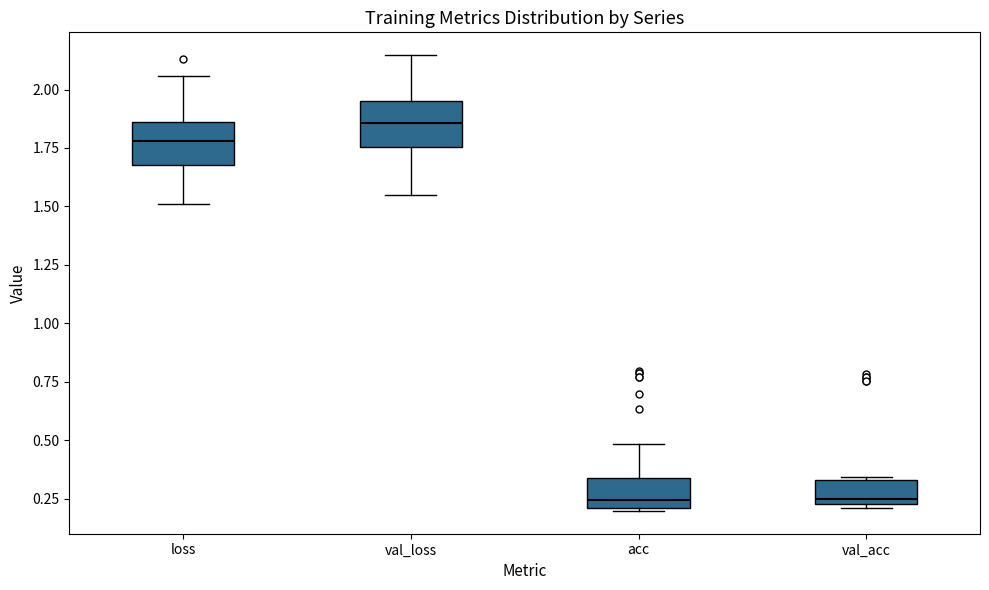

Reading left to right, read every box against the y-axis: the position of its median line, the range the box covers, and the ends of its whiskers. The values are not printed on the chart, so give them approximately, as read against the axis.

loss: median 1.80, box 1.70 to 1.85, whiskers 1.50 to 2.05
val_loss: median 1.85, box 1.75 to 1.95, whiskers 1.55 to 2.15
acc: median 0.25, box 0.20 to 0.35, whiskers 0.20 to 0.50
val_acc: median 0.25 (just above the box's lower edge), box 0.25 to 0.35, whiskers 0.20 to 0.35